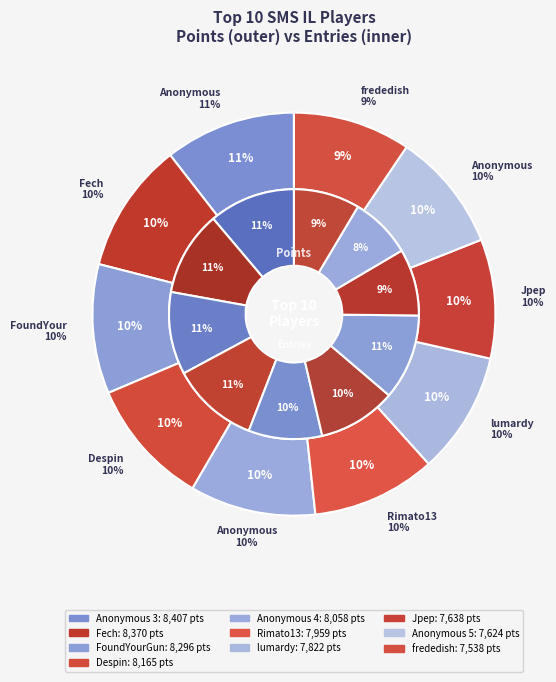

True or false: 13 accounts for 1% of the total.

False